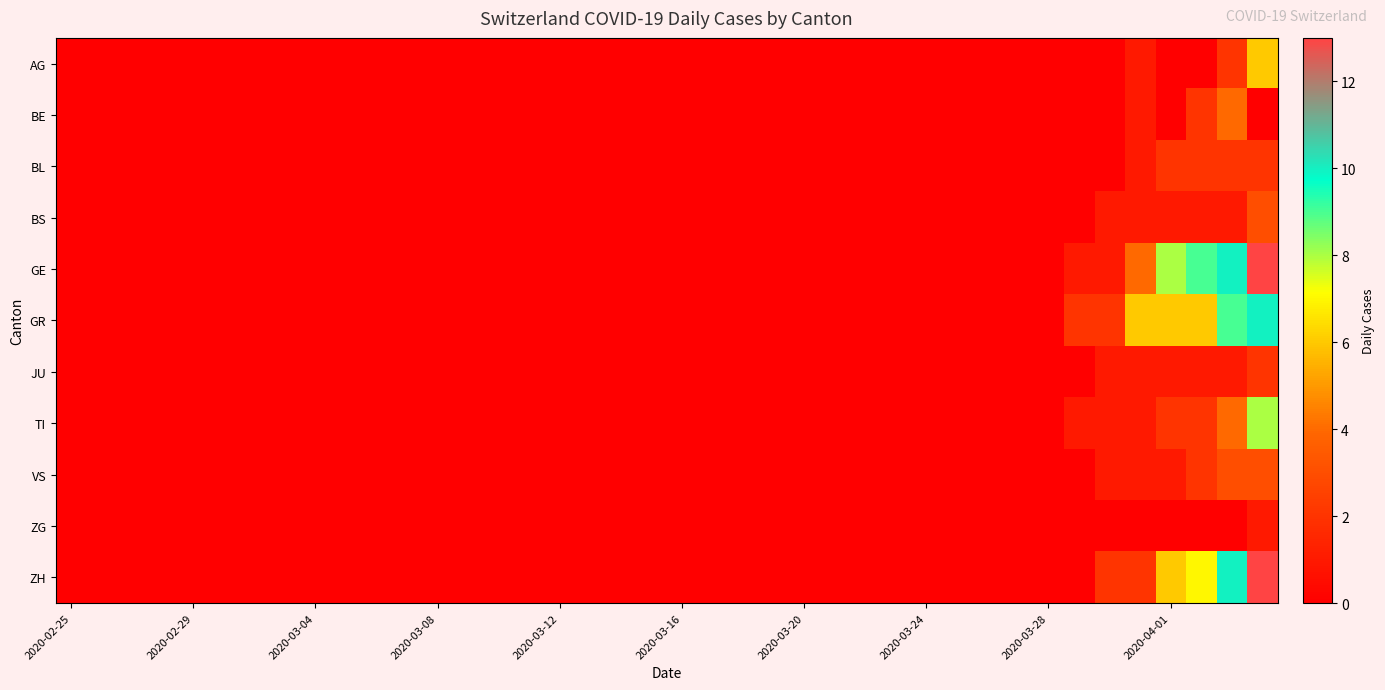

Rank the series by their maximum value, from highest to lowest.

GE, ZH, GR, TI, AG, BE, BS, VS, BL, JU, ZG